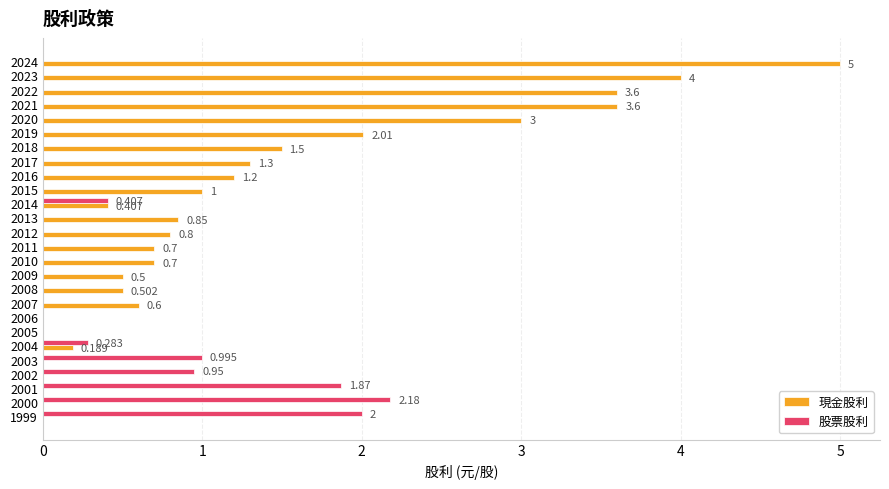

Is the value of 股票股利 at 2014 greater than the value of 現金股利 at 2017?

No